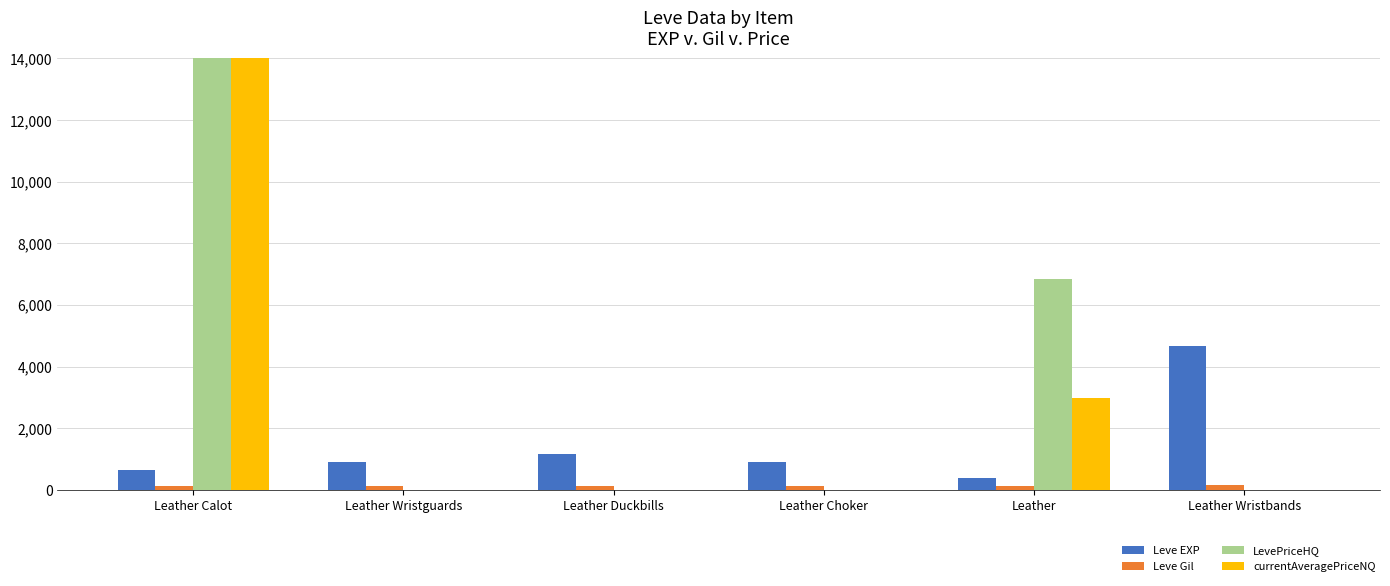

What is the total value across all series at Leather Wristguards?

1012